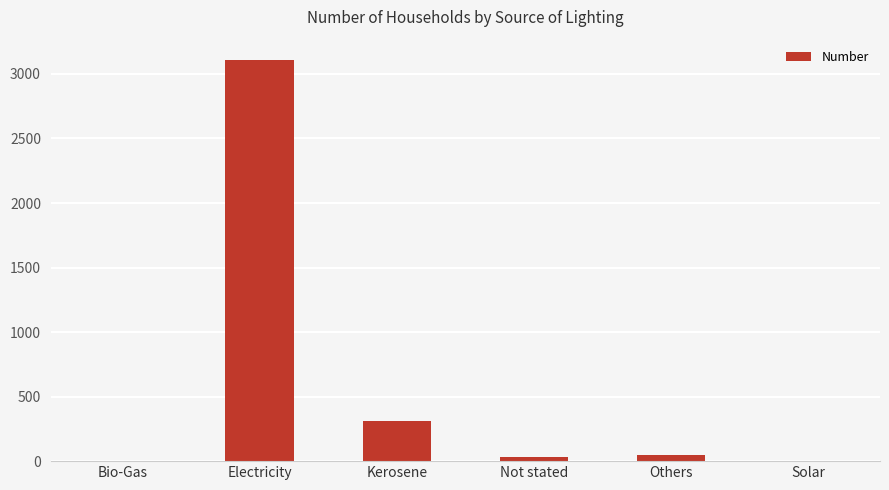

Count the number of data series in this chart.

1